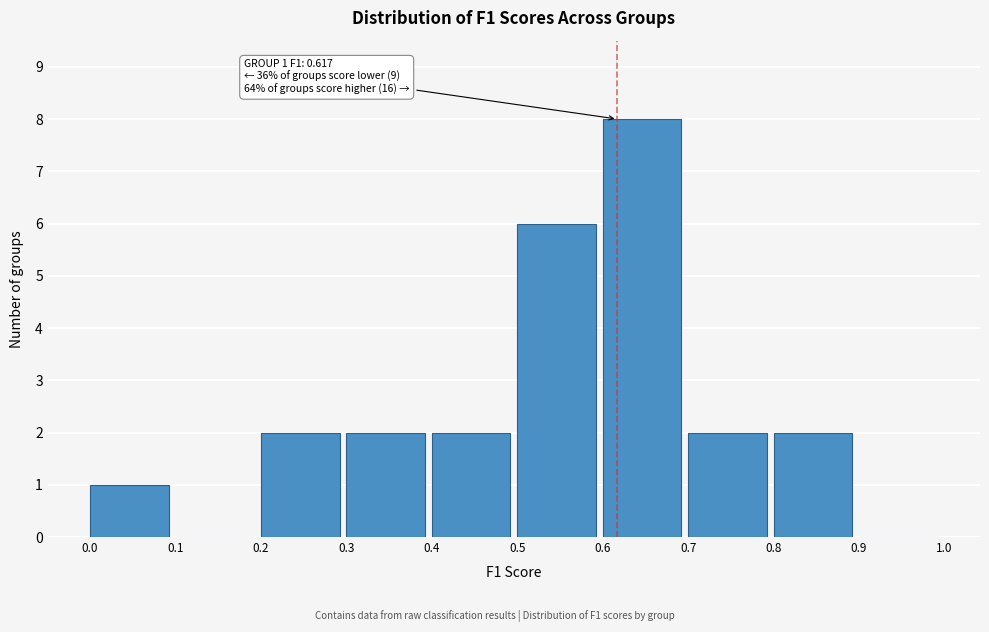

Over which range of the x-axis is the bar tallest?

0.6 to 0.7